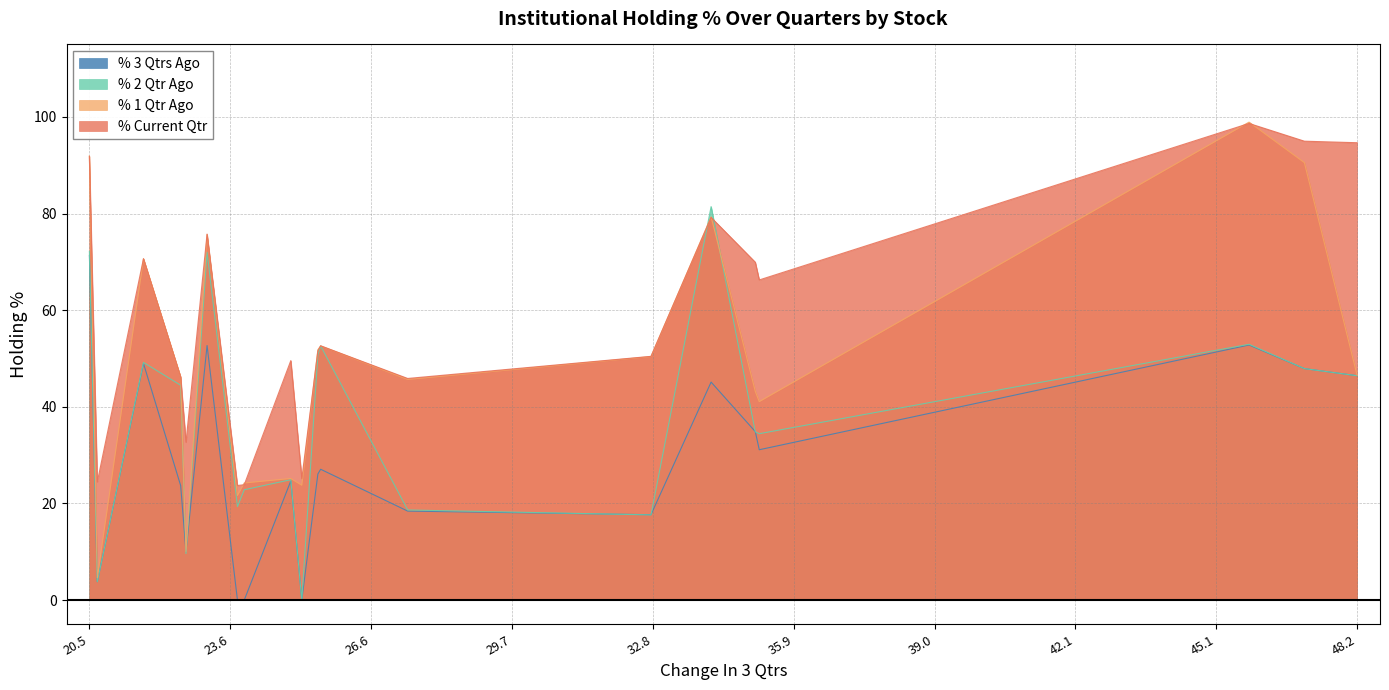

What are all the series names shown in the legend?

% 3 Qtrs Ago, % 2 Qtr Ago, % 1 Qtr Ago, % Current Qtr